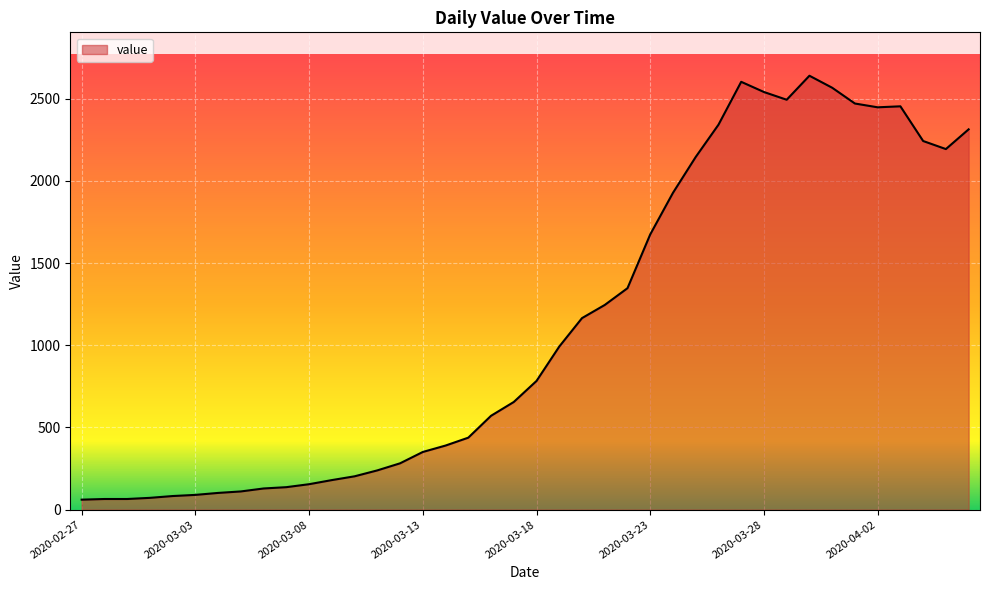

What is the difference between the maximum and minimum values?

2578